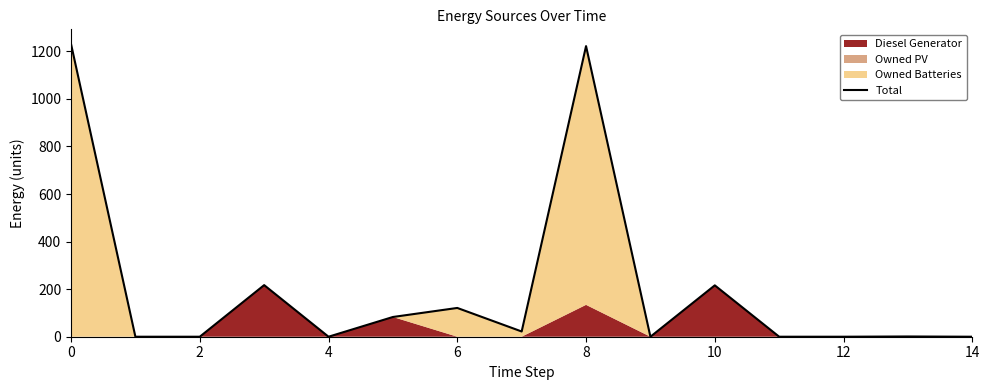

Between 6 and 8, which is larger?

8